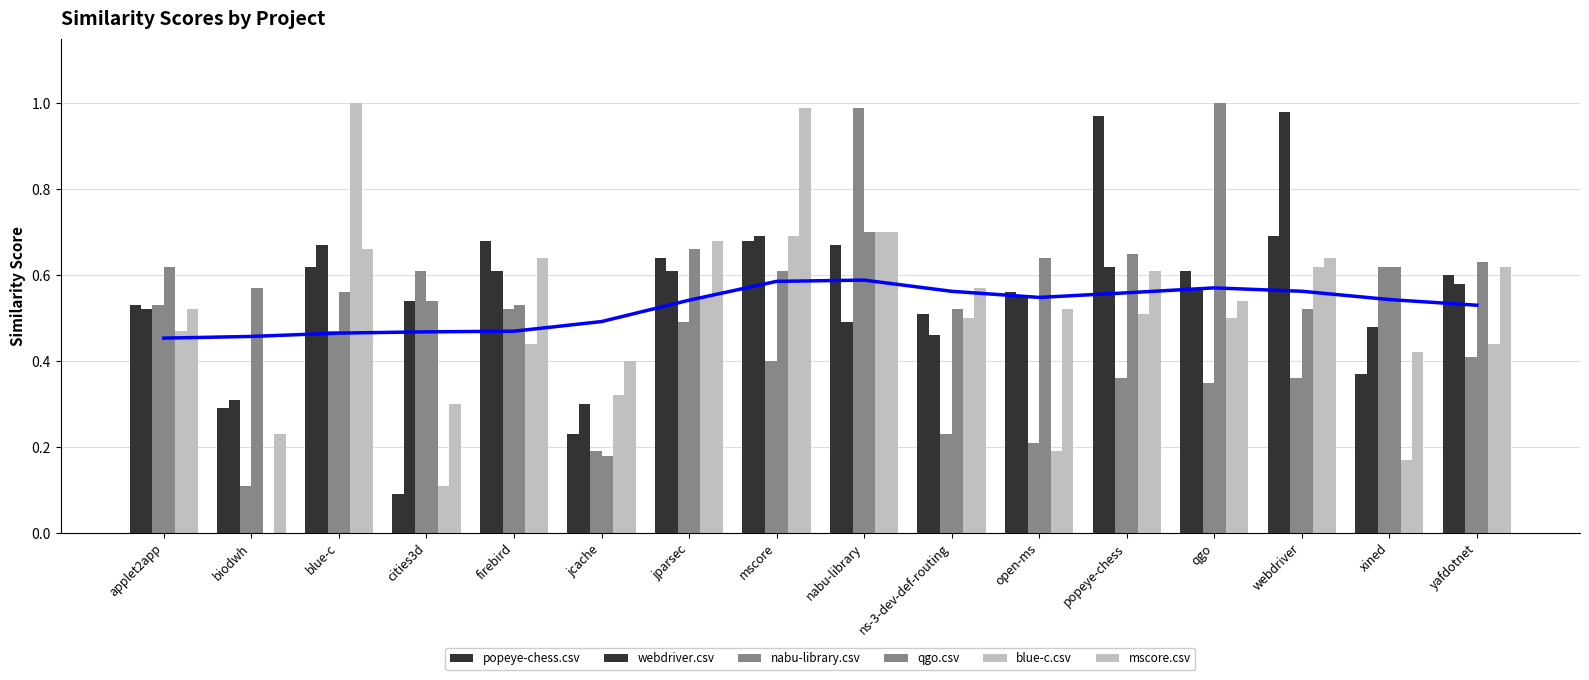

True or false: nabu-library.csv has a value of 0.4 at mscore.

True